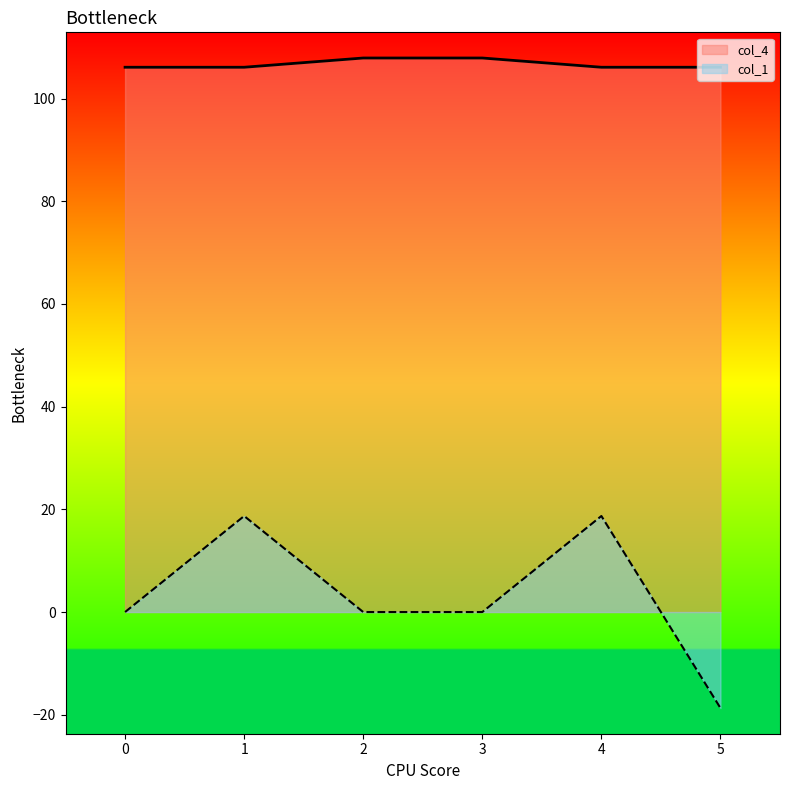

Is the value of col_1 at 3 greater than the value of col_4 at 5?

No